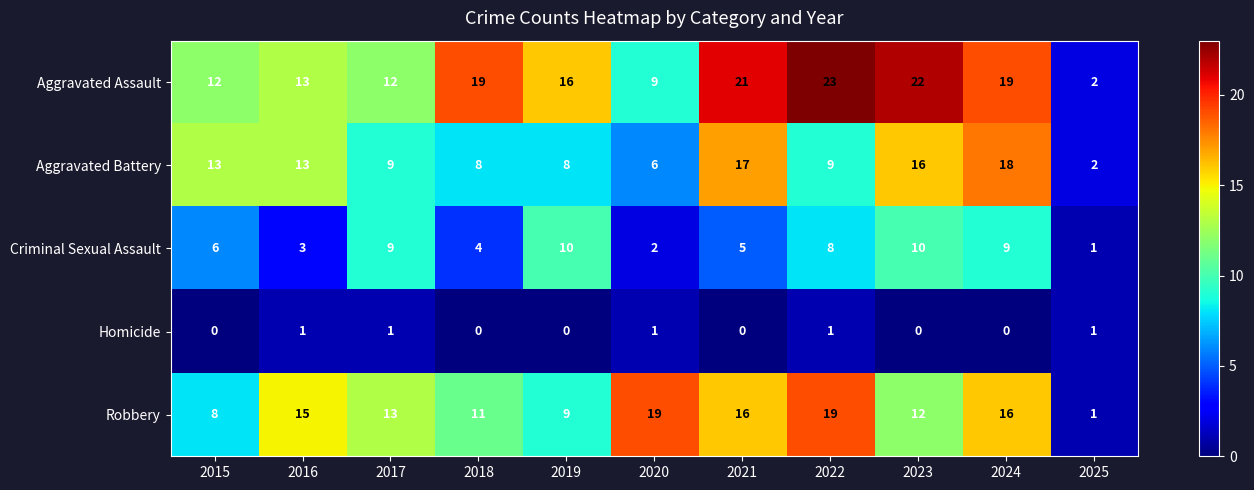

At which category is the sum across all series the highest?

2024